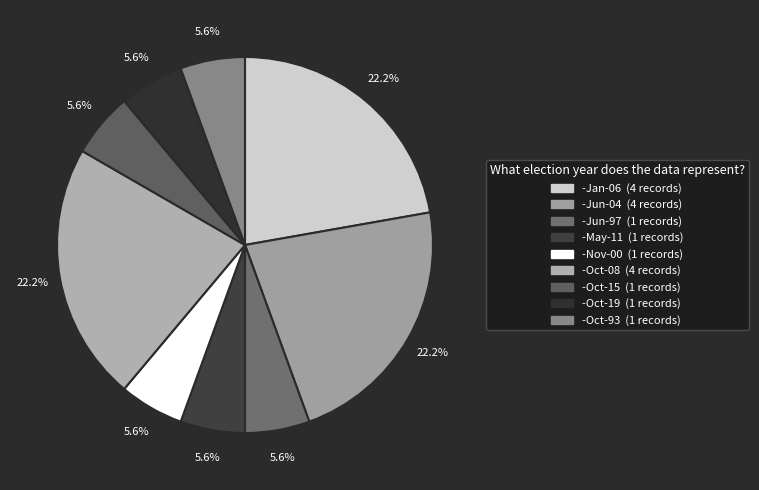

Combined, do -Oct-08 and -May-11 account for over 50%?

No